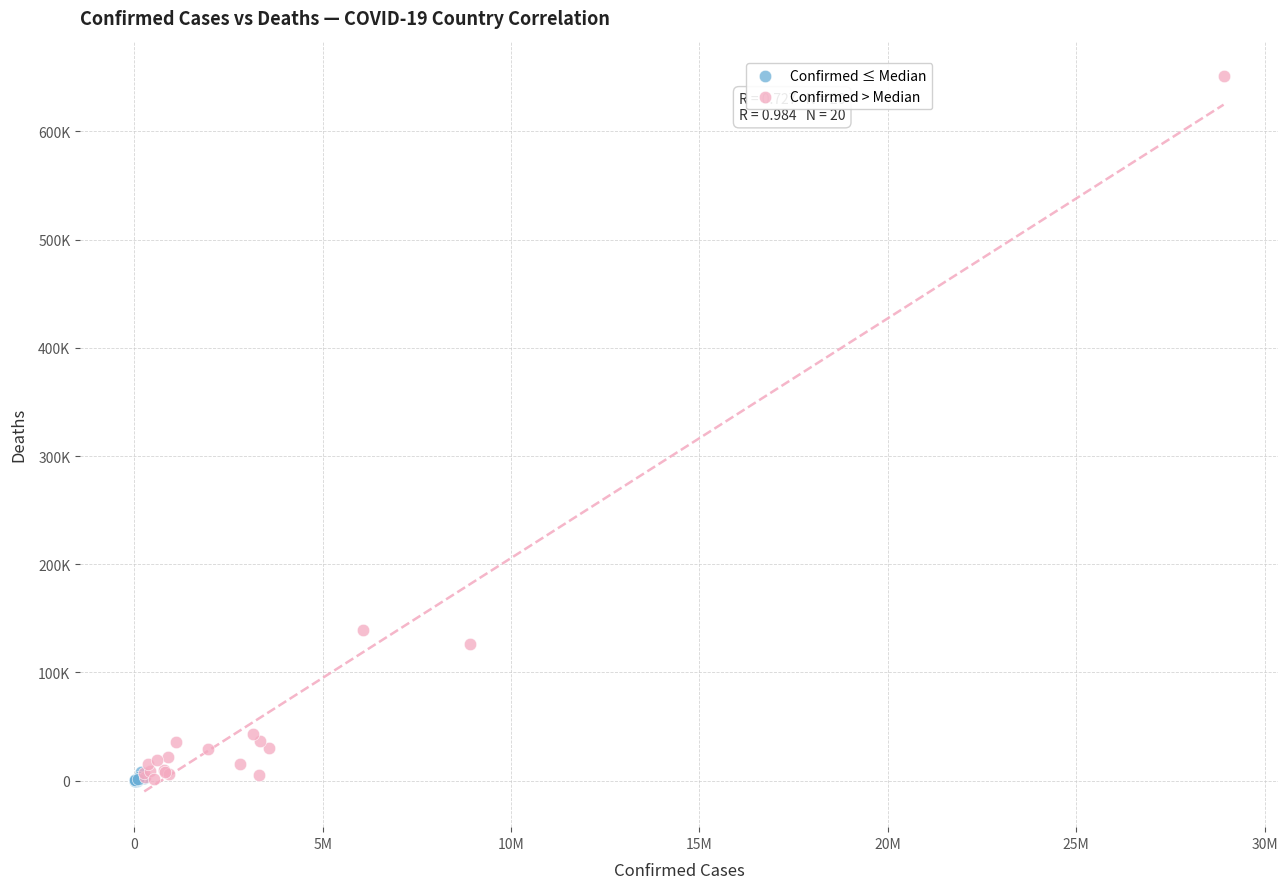

What are all the series names shown in the legend?

Confirmed ≤ Median, Confirmed > Median